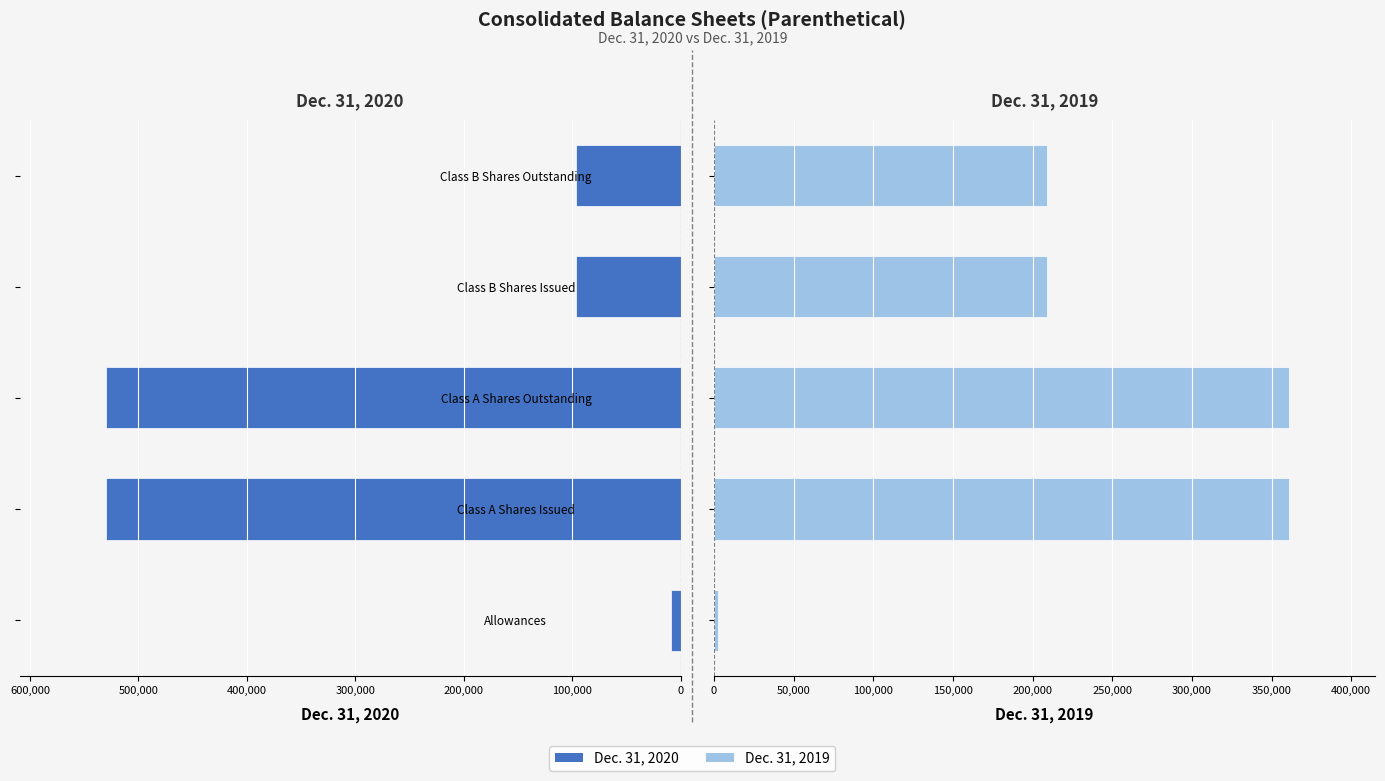

How many data points in Dec. 31, 2019 are above 209054?

2